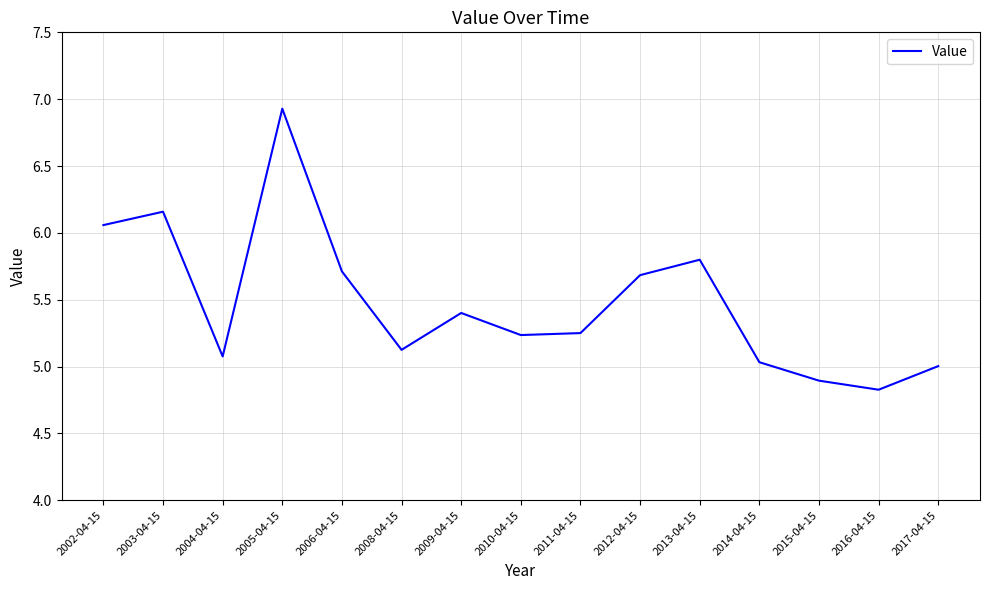

The value at 2015-04-15 is 4.9. True or false?

True